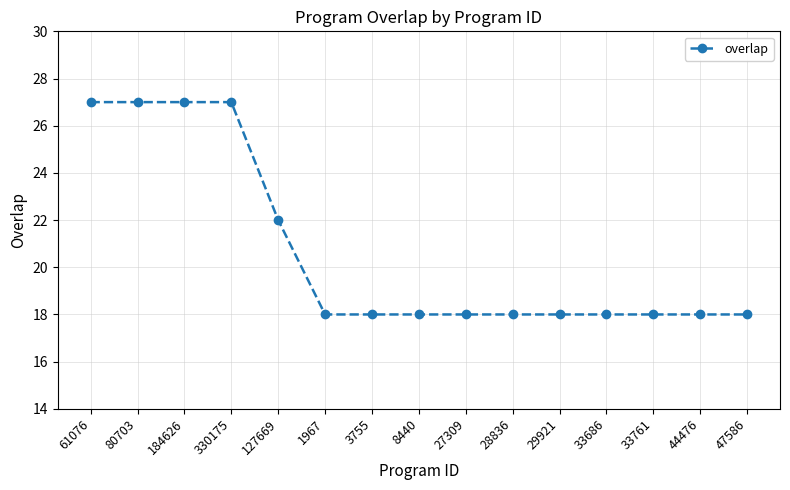

What is the value of the 2nd point from the left?

27